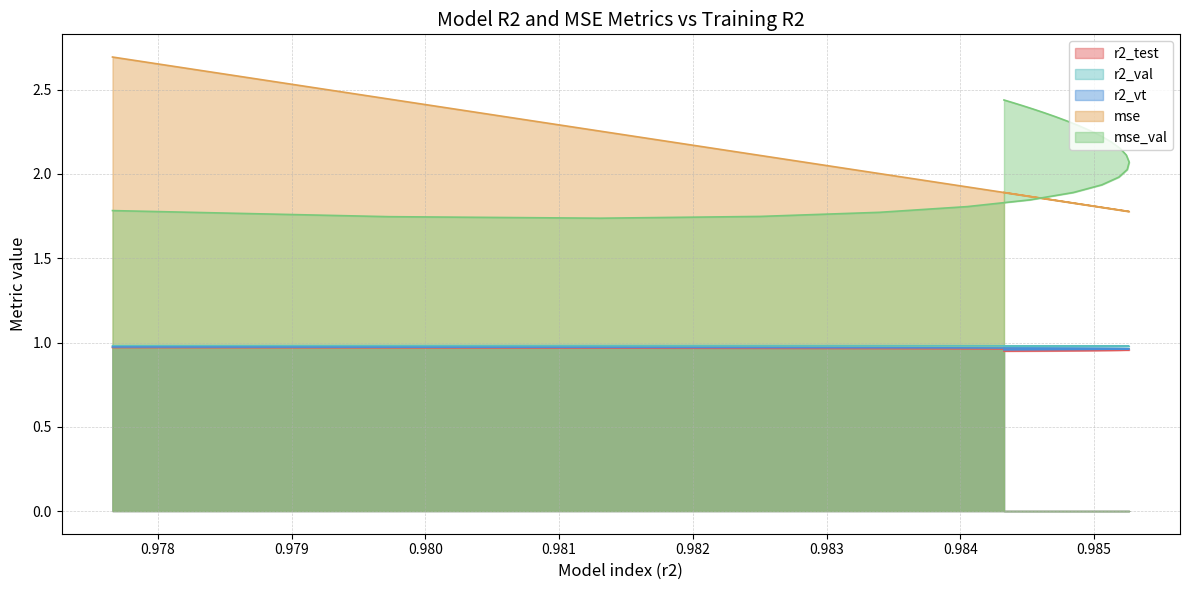

What is the value of the r2_val point at the 21st from the left?

1.0